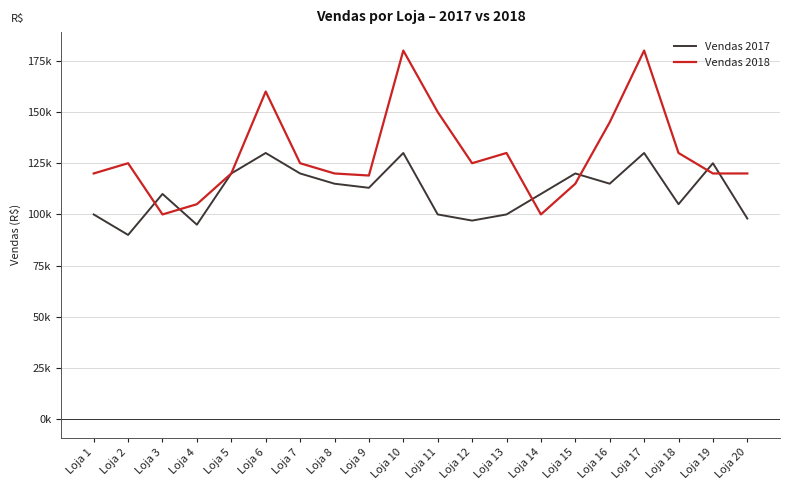

True or false: Vendas 2018 and Vendas 2017 cross at least once.

True